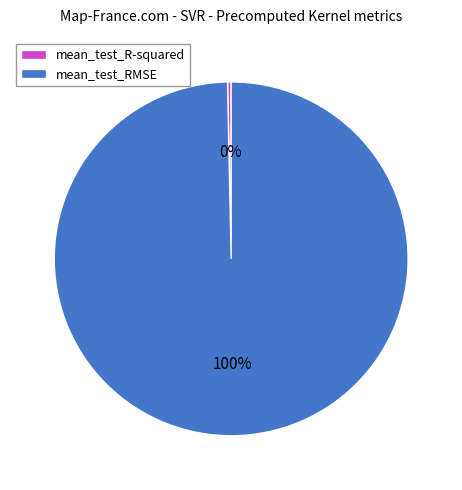

Rank the categories by value from highest to lowest.

mean_test_RMSE, mean_test_R-squared